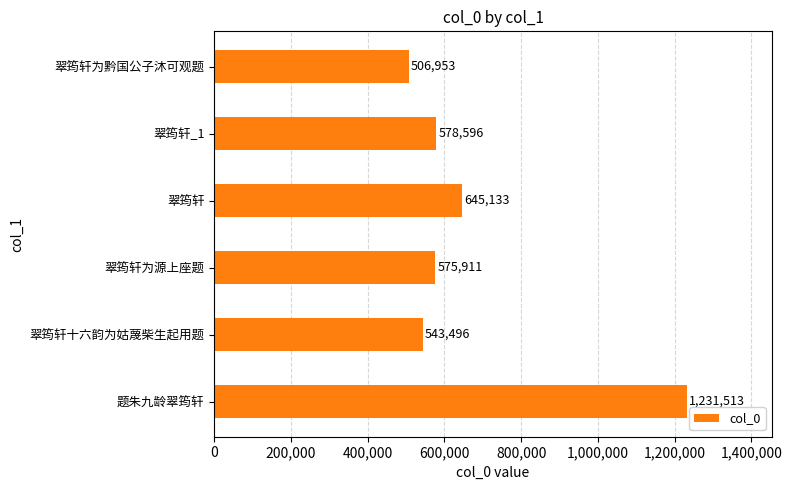

What is the greatest value displayed?

1231513